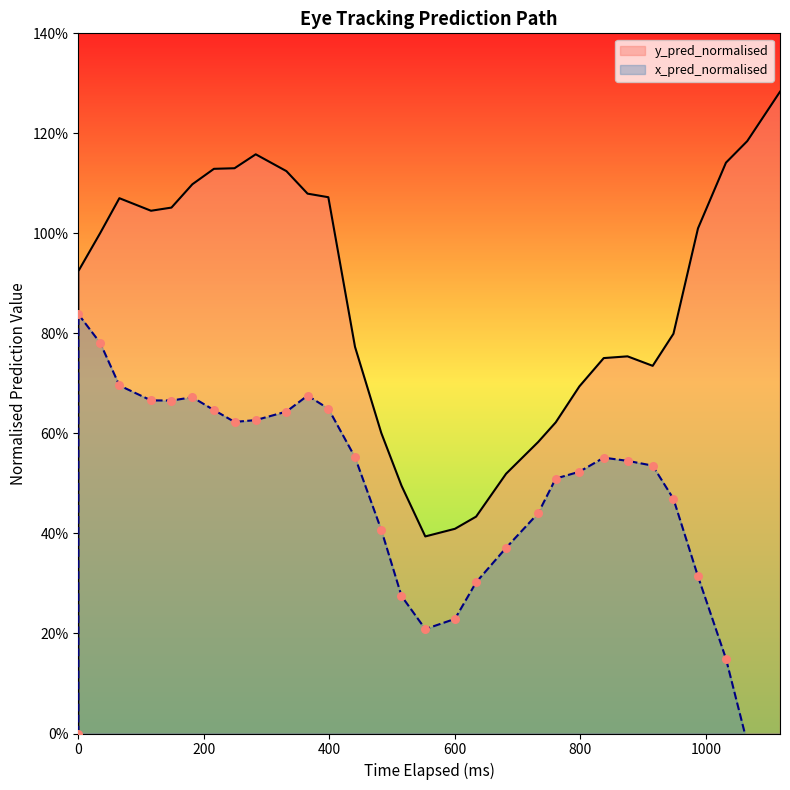

At how many categories does at least one series exceed 0?

30